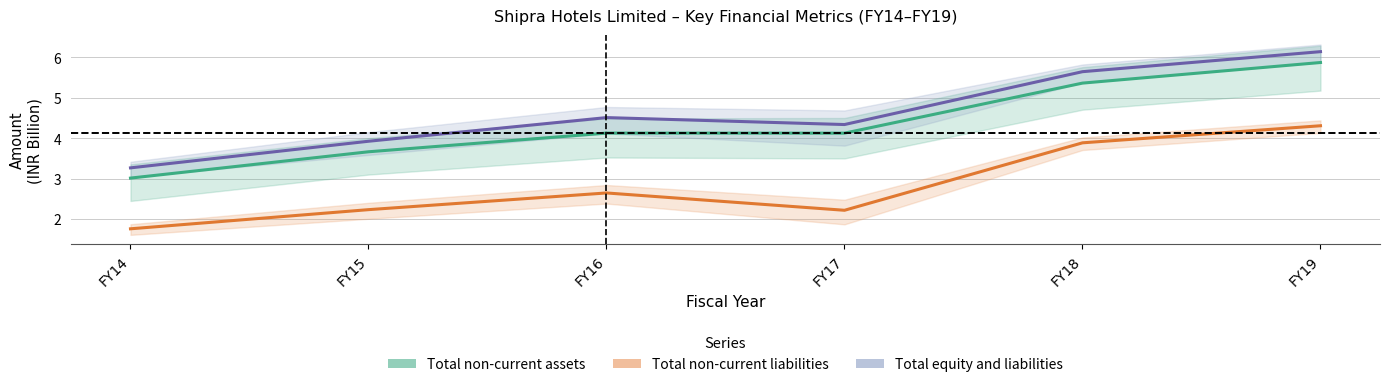

Between FY16 and FY18, which series saw the biggest shift?

Total non-current liabilities